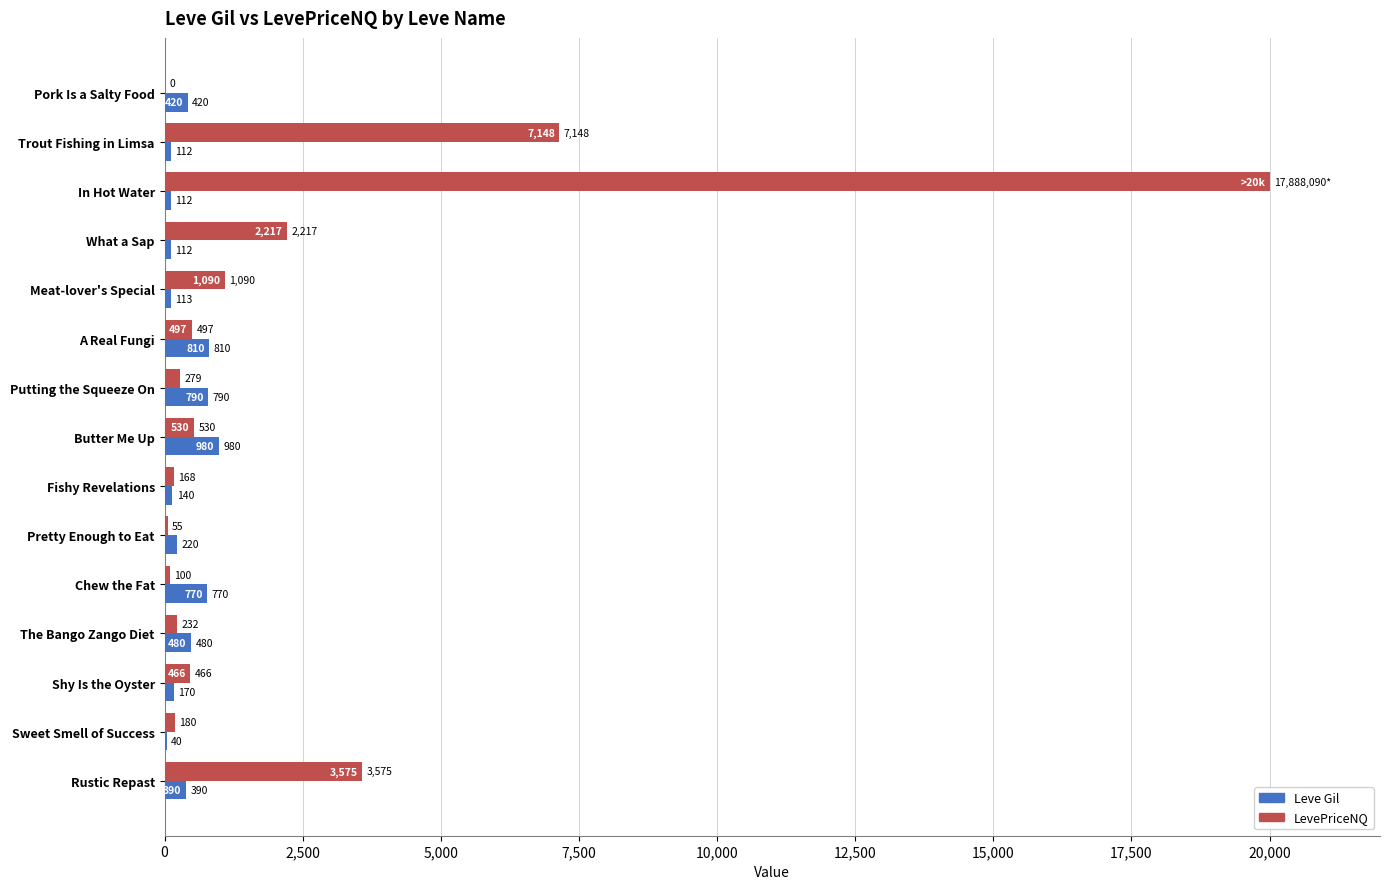

At which label is LevePriceNQ closest to 10000?

Trout Fishing in Limsa